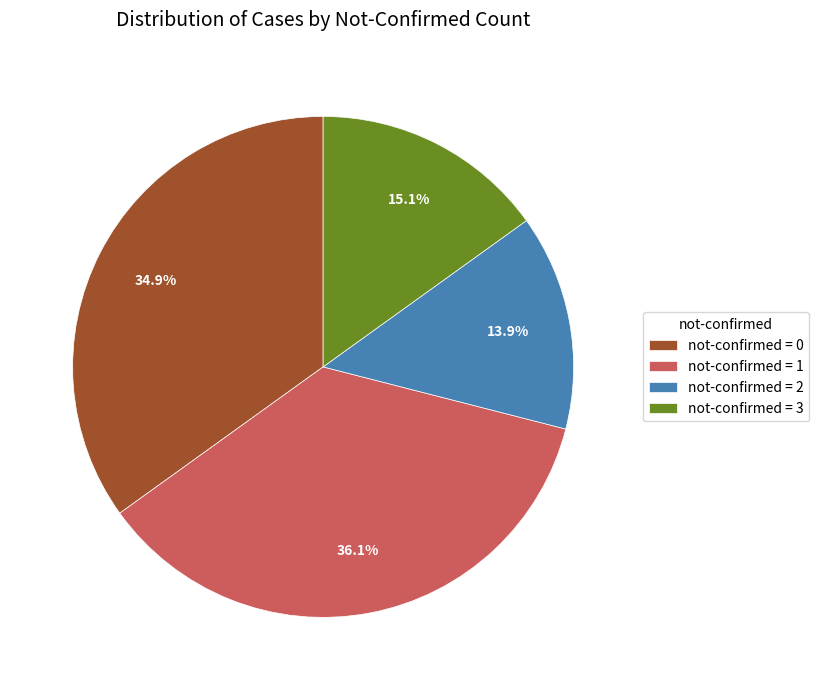

Is there any slice that represents more than half of the pie?

No